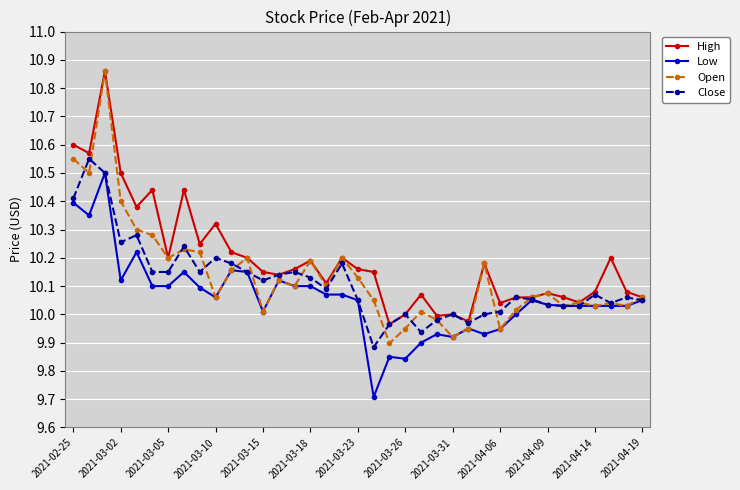

Which series has the largest total across all categories?

High